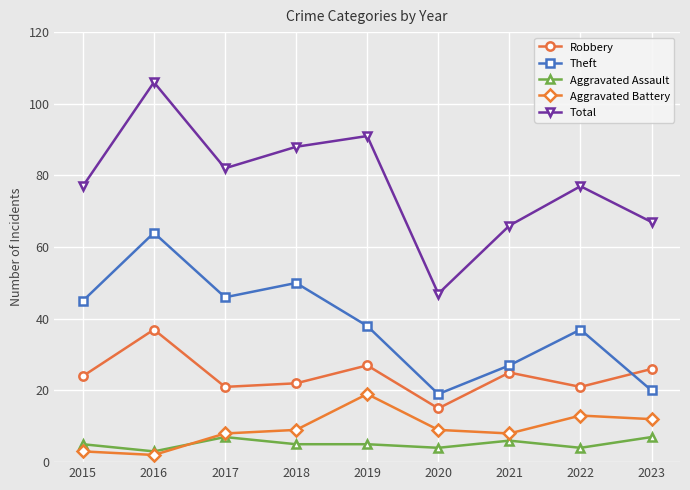

How many interior local peaks does the Total series have?

3